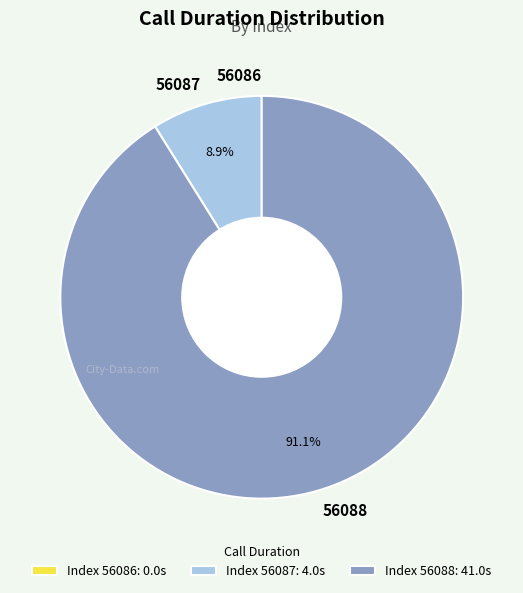

Is the sum of 56088 and 56087 greater than half?

Yes